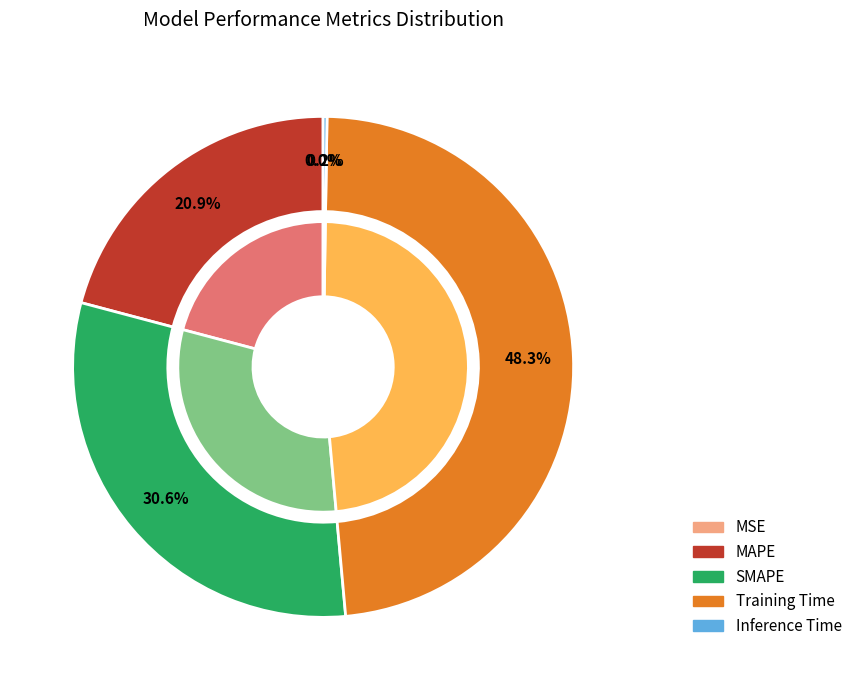

To the nearest percent, what is the combined percentage of MAPE and MSE?

21%